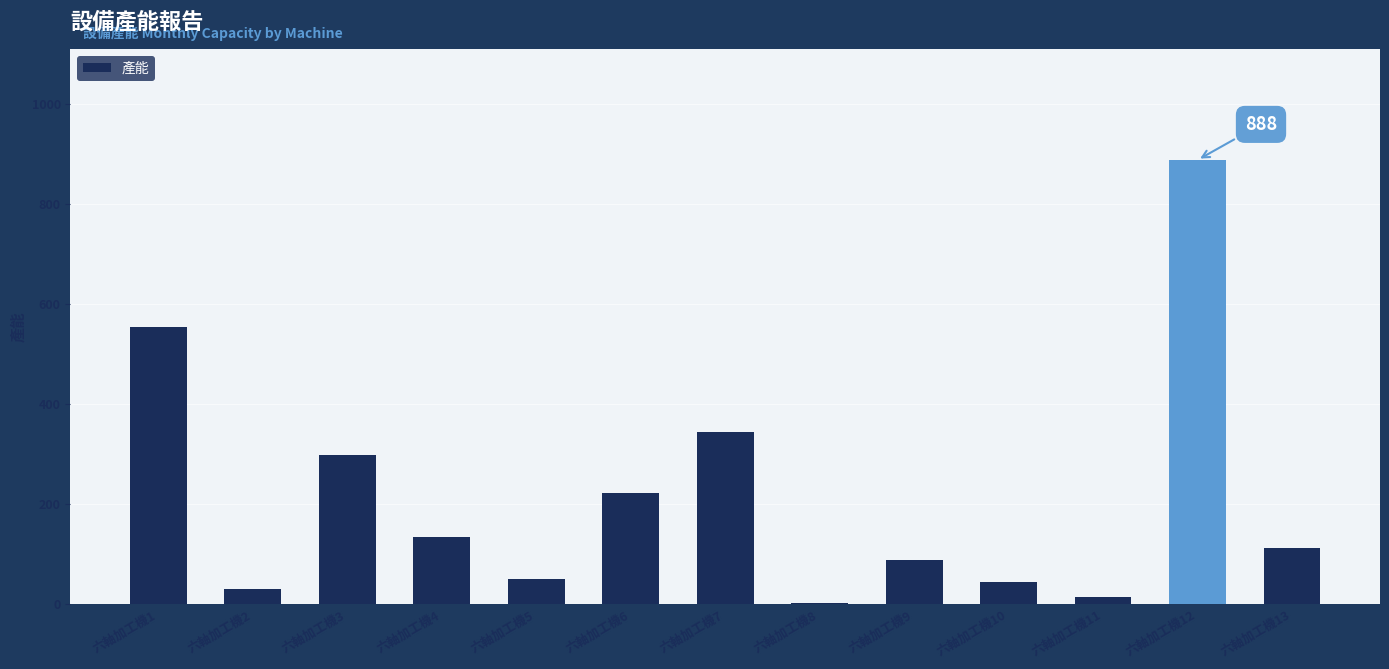

What is the sum of all values?

2785.2